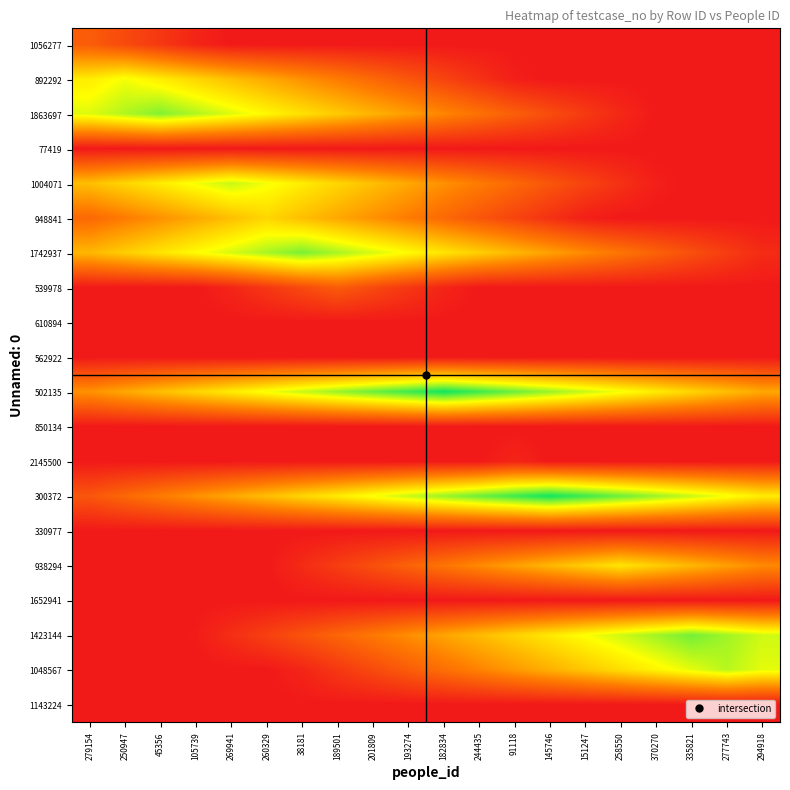

At how many categories does at least one series exceed 97?

2